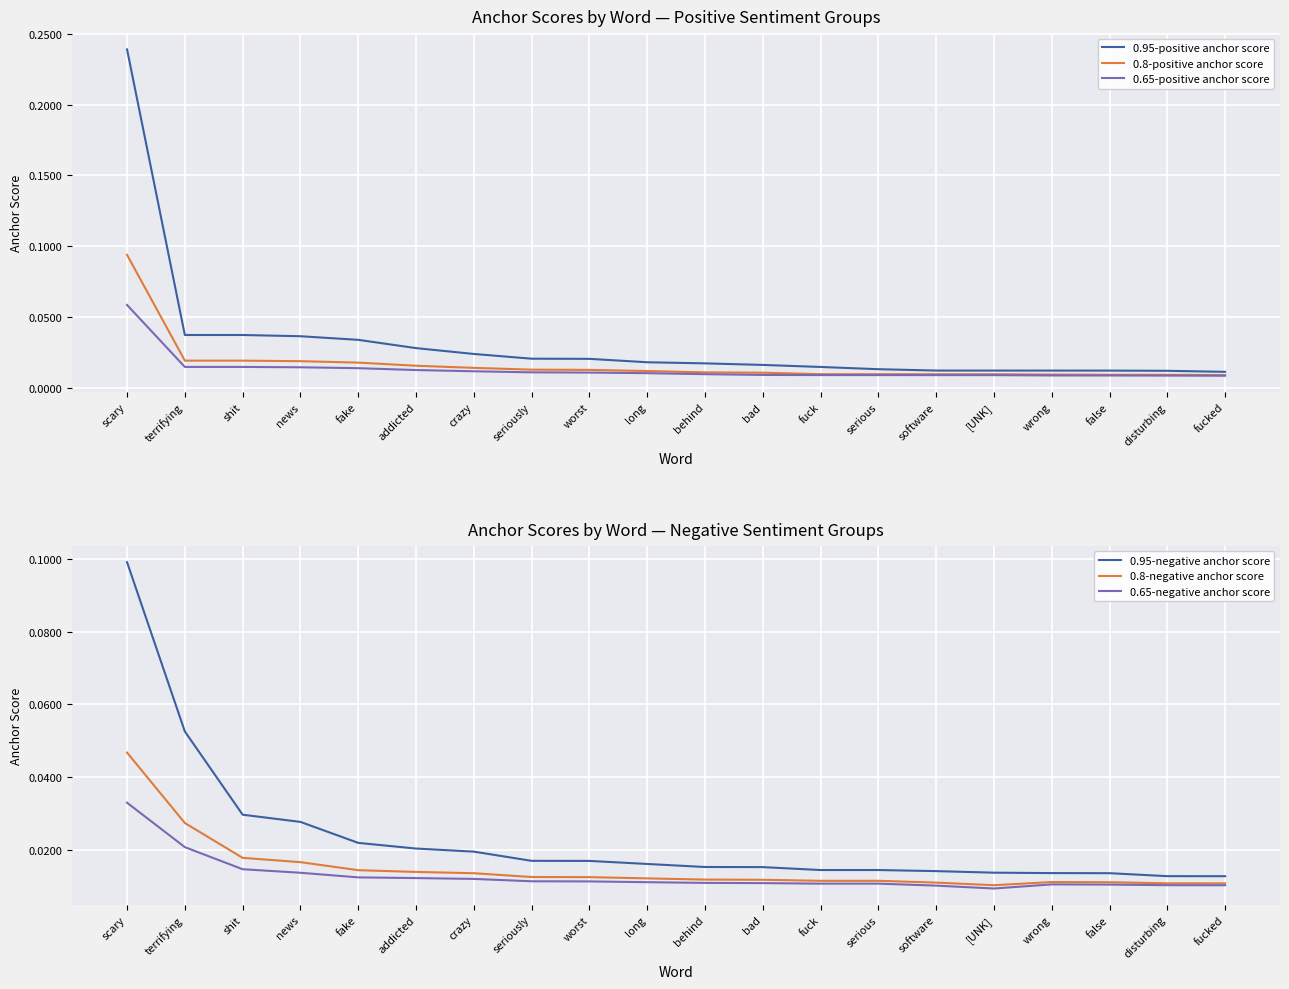

List the series in order of their peak value, highest first.

0.95-positive anchor score, 0.95-negative anchor score, 0.8-positive anchor score, 0.65-positive anchor score, 0.8-negative anchor score, 0.65-negative anchor score